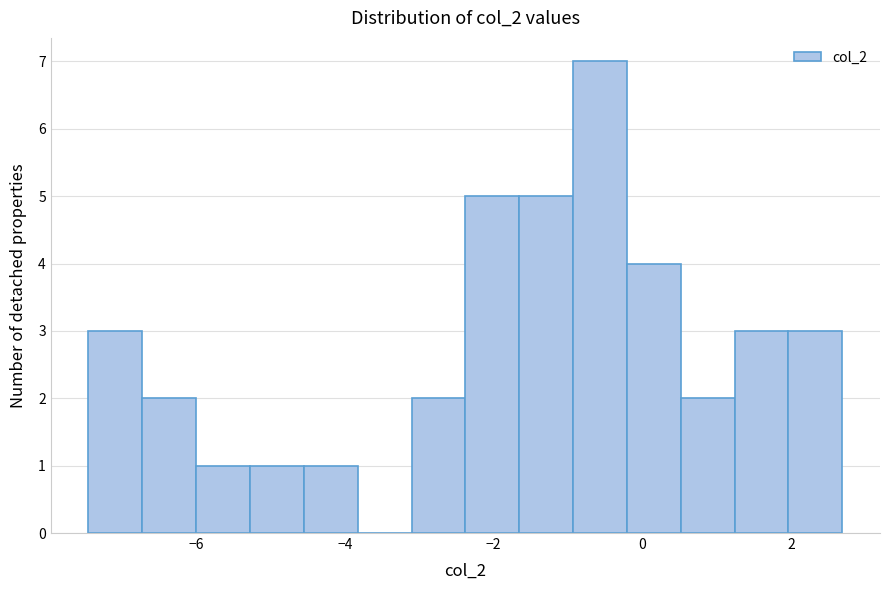

Around what value on the x-axis is the tallest bar? Give the approximate position of its centre, as read against the axis.

-0.6